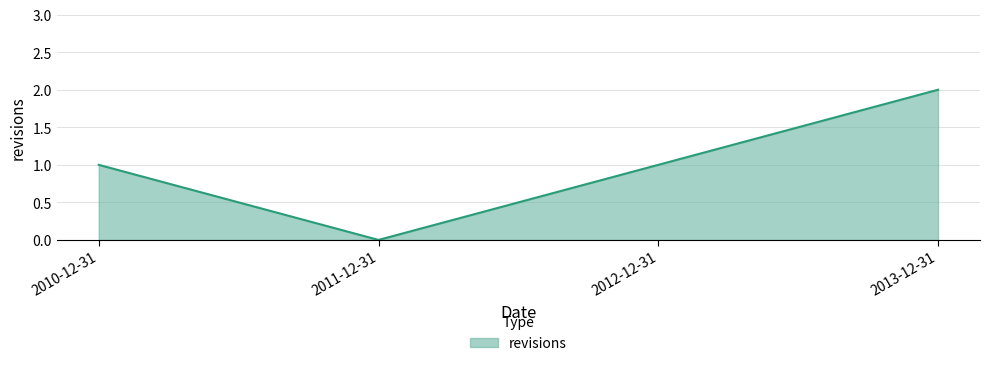

The chart shows a value of 1 at 2010-12-31. True or false?

True